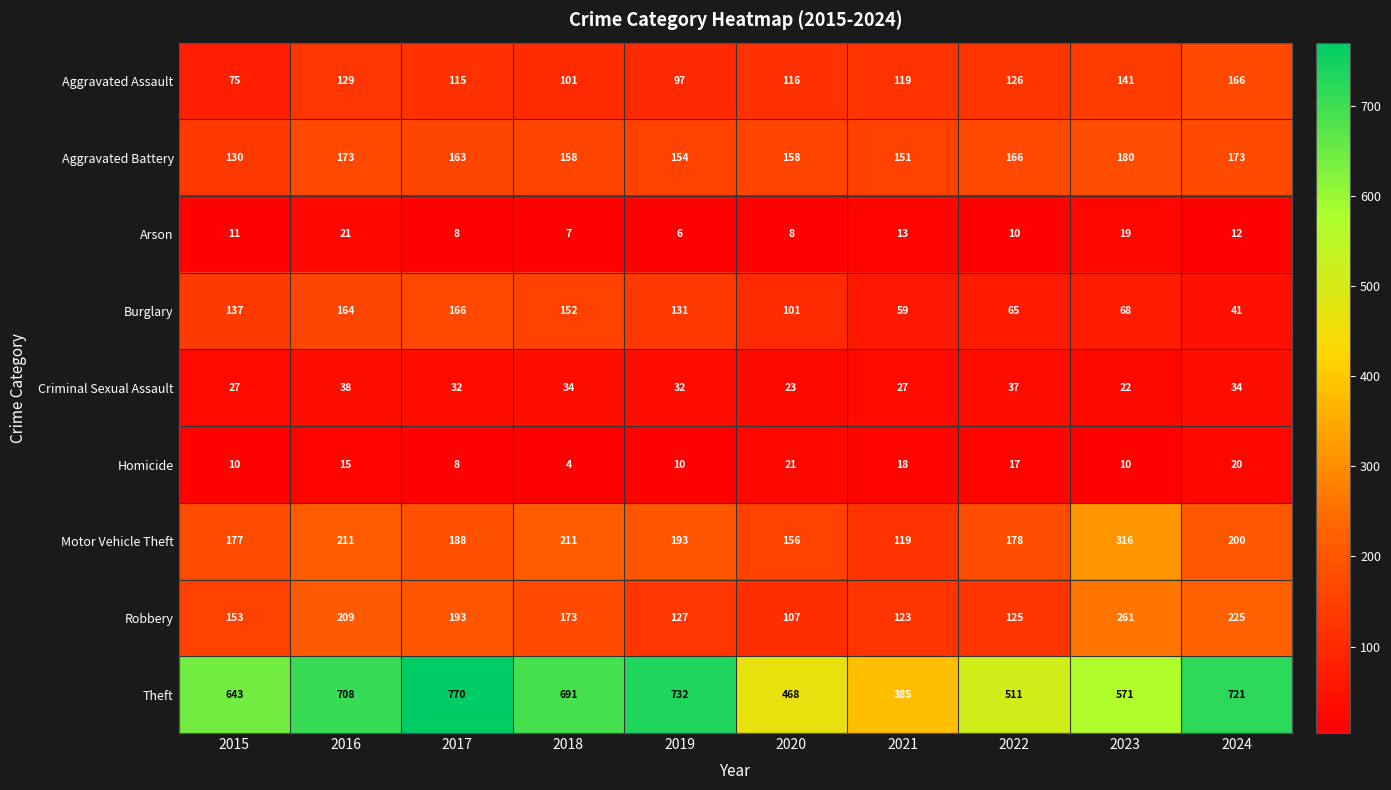

At which label does Robbery first exceed 173?

2016